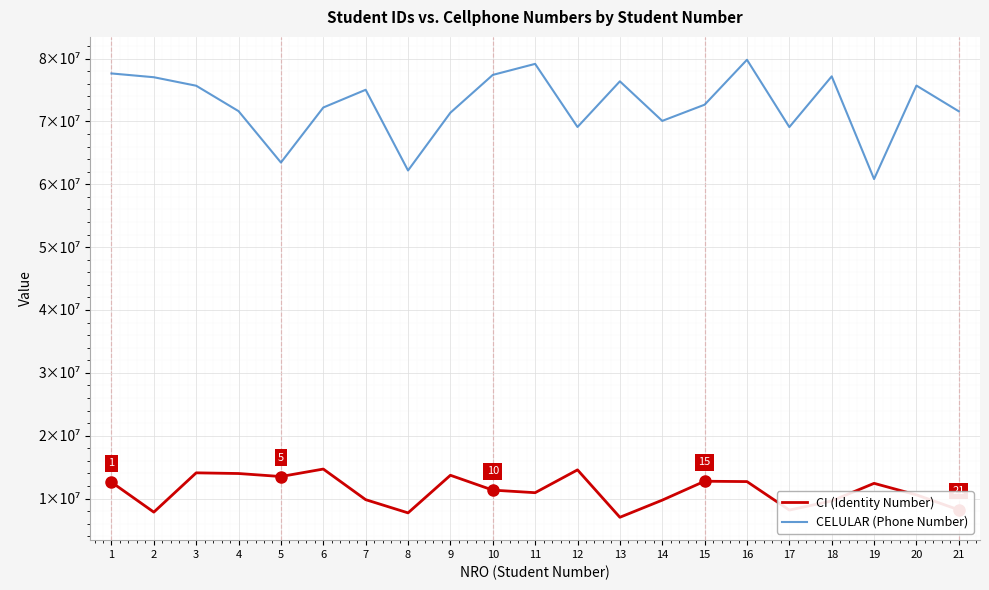

True or false: CELULAR (Phone Number) and CI (Identity Number) intersect in this chart.

False